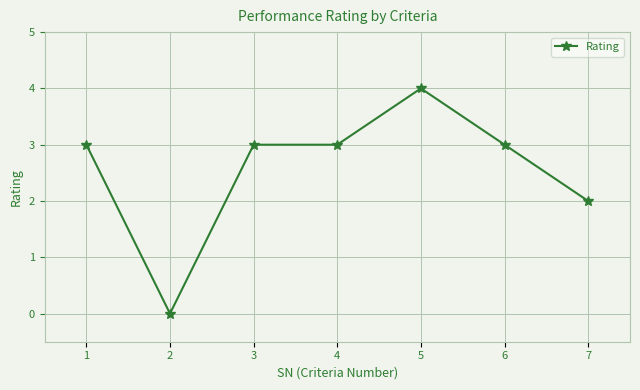

Reading right to left, transcribe all the data shown in this chart.

7=2	6=3	5=4	4=3	3=3	2=0	1=3